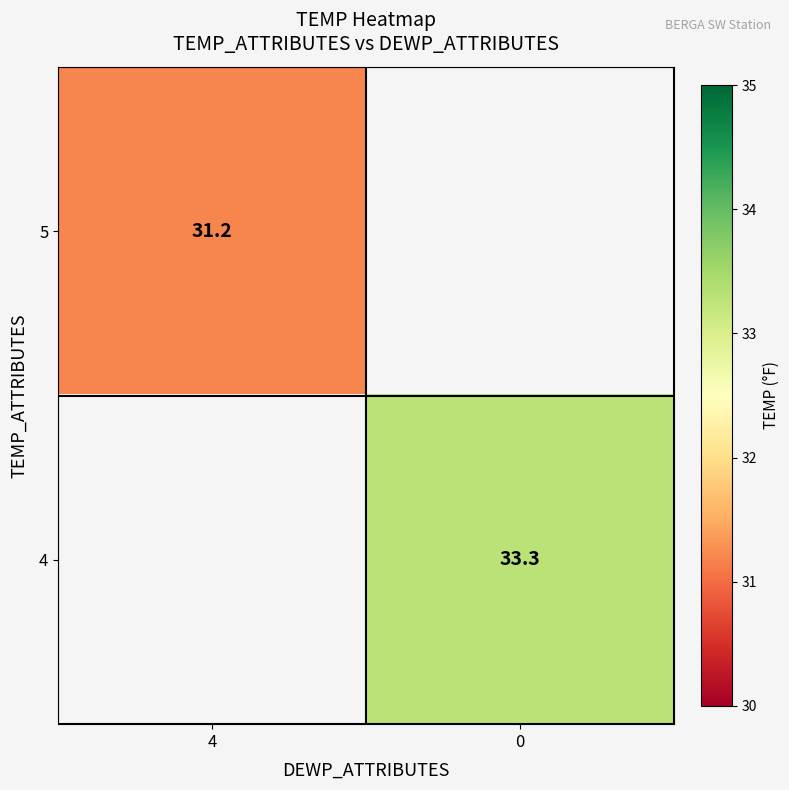

Is it true that 4 equals 33.3 at 0?

True